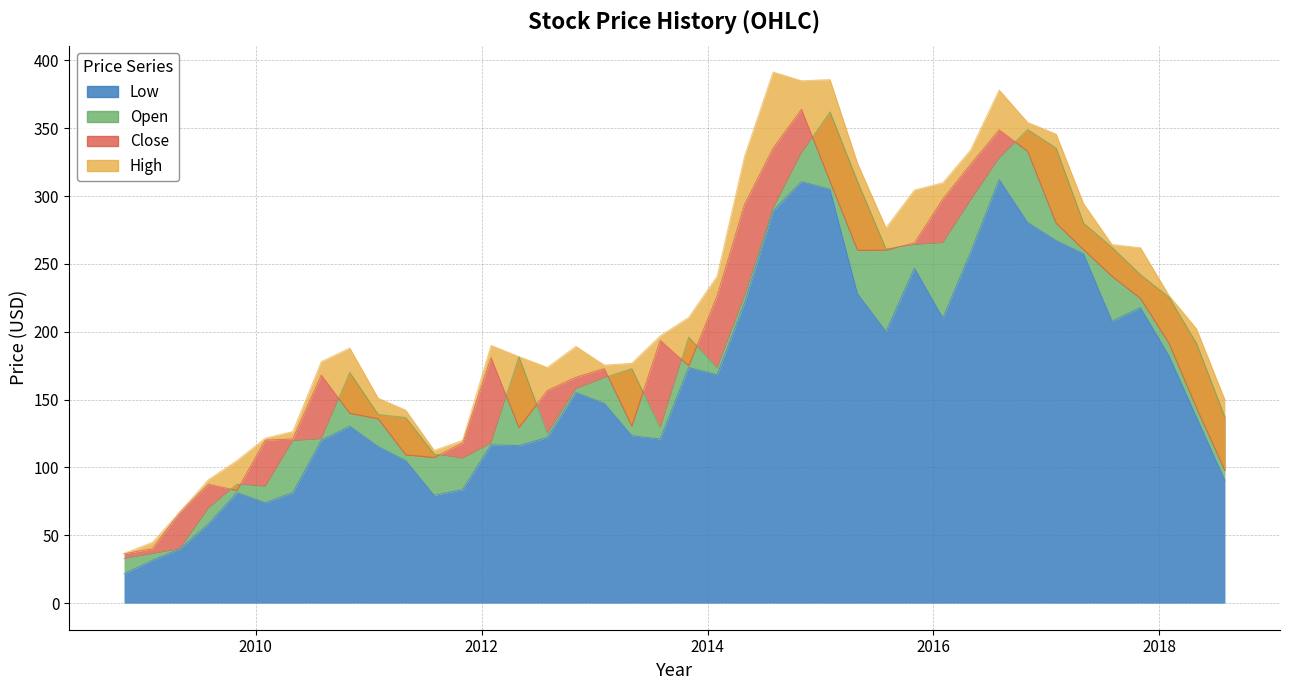

What is the label of the 6th point from the left?

2010-02-01